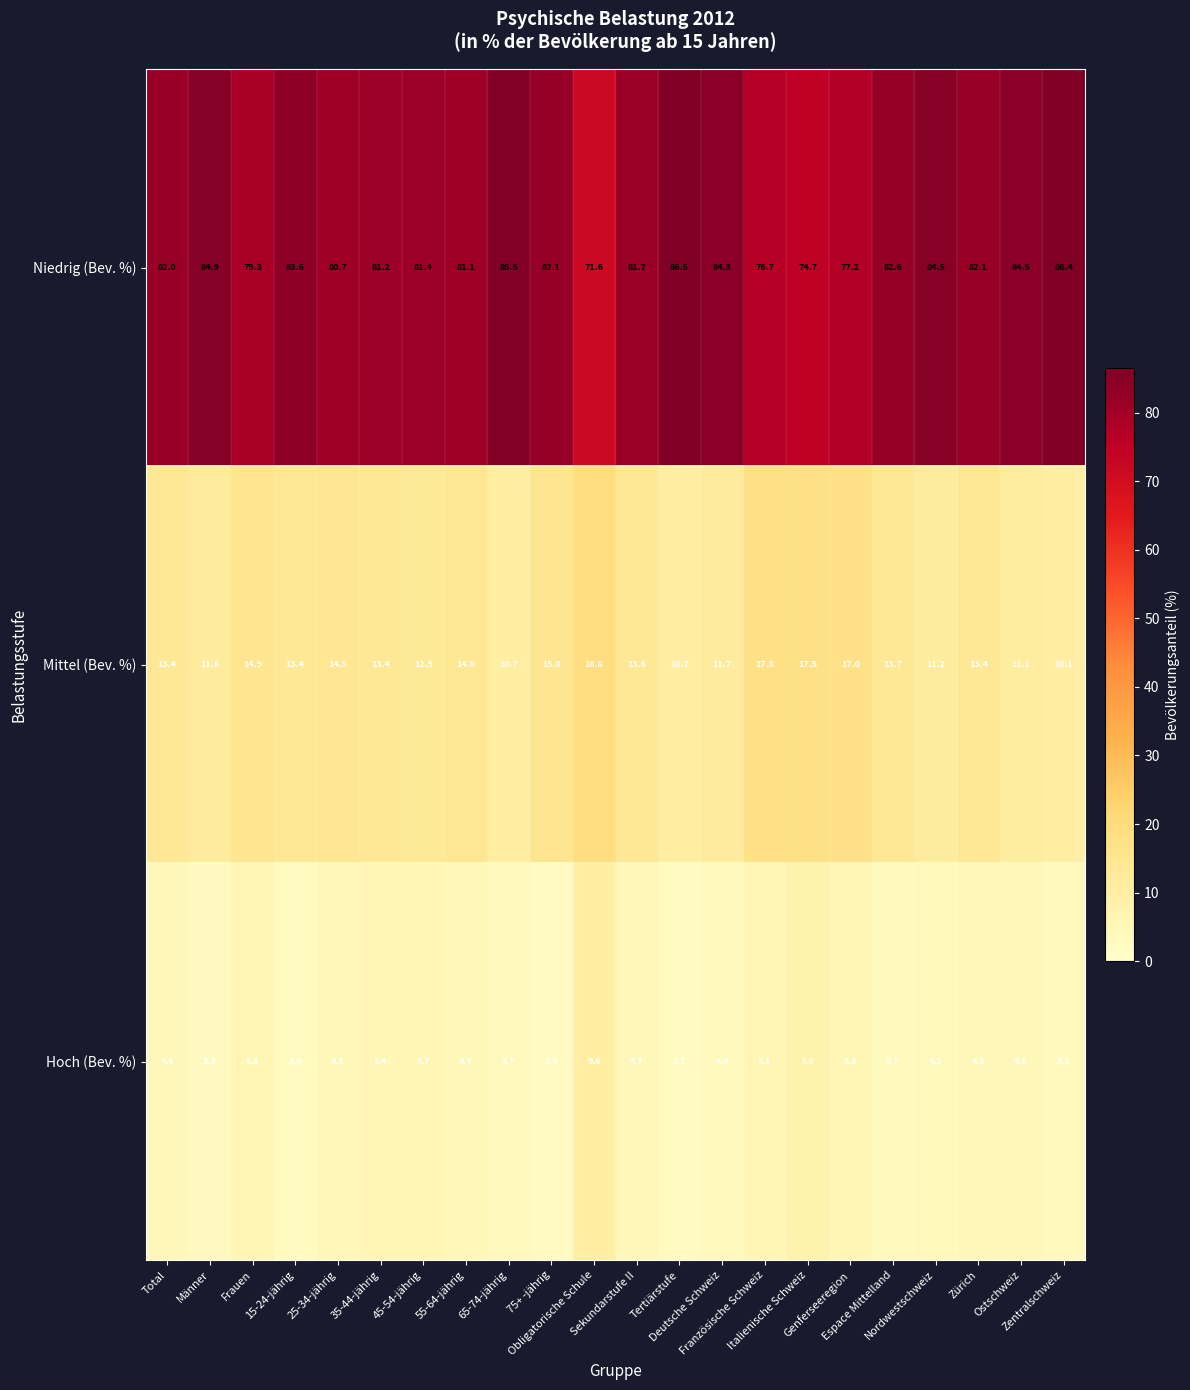

At how many categories does at least one series exceed 66?

22